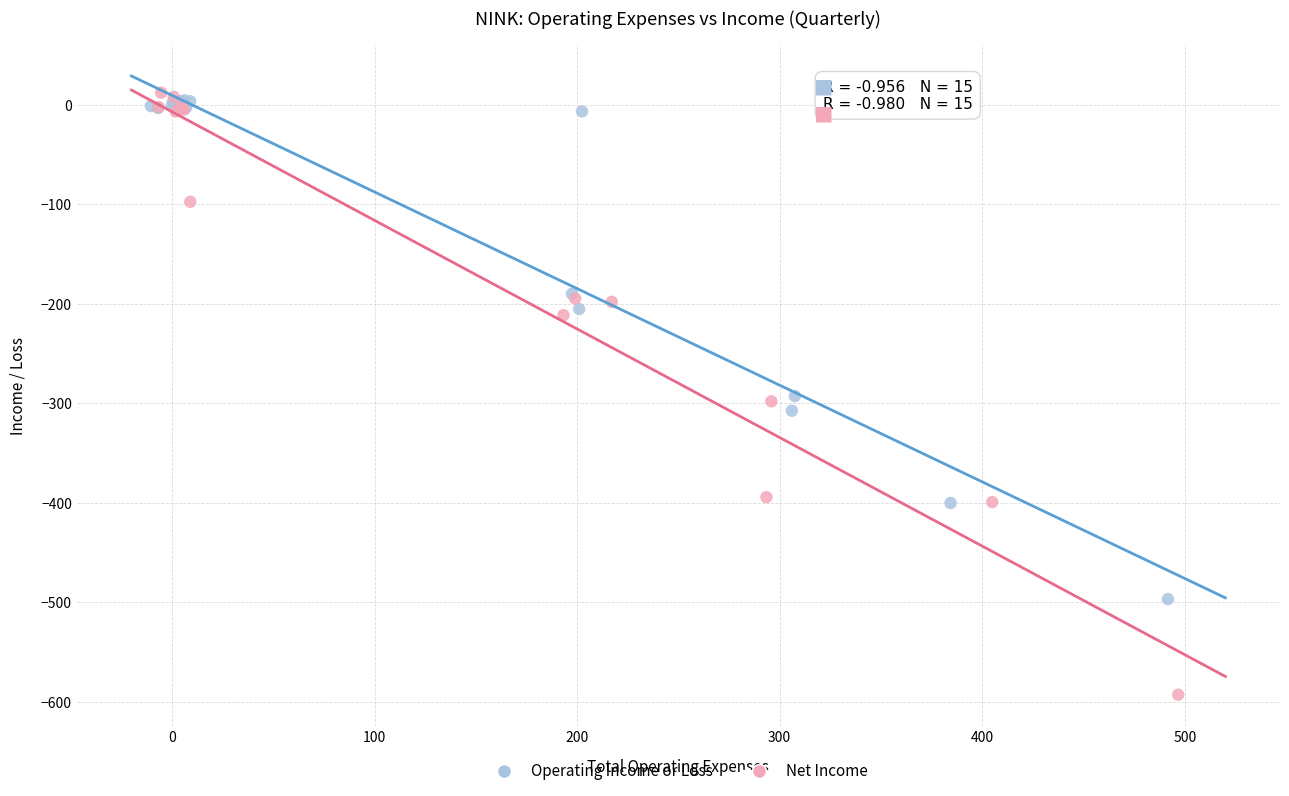

Which series has the largest Y range (max minus min)?

Net Income